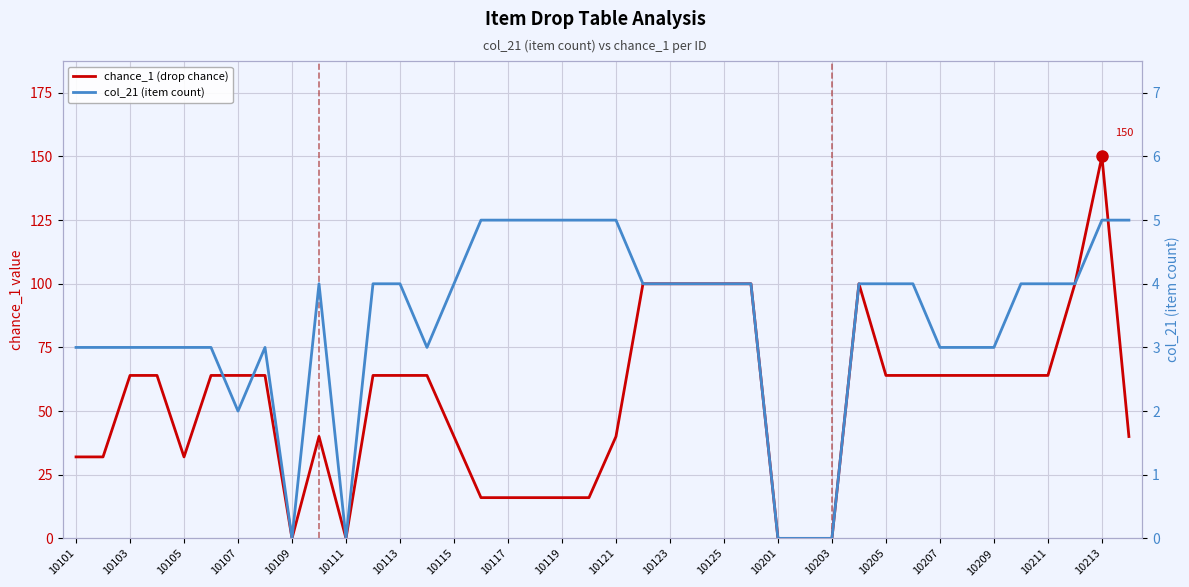

What is the difference between the maximum and minimum values in the col_21 (item count) series?

5